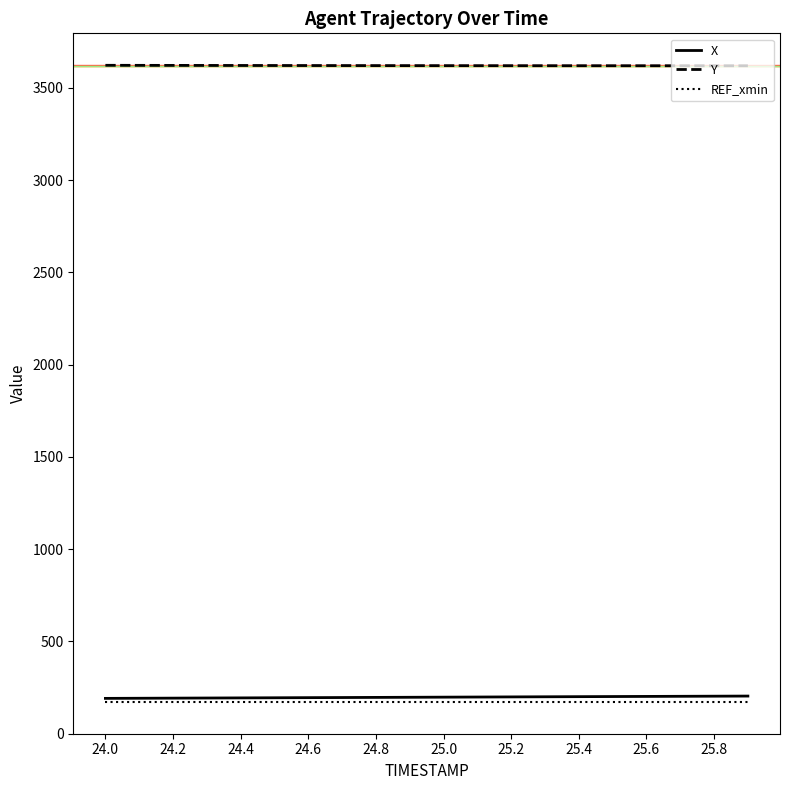

What is the lowest value of the Y series?

3619.8